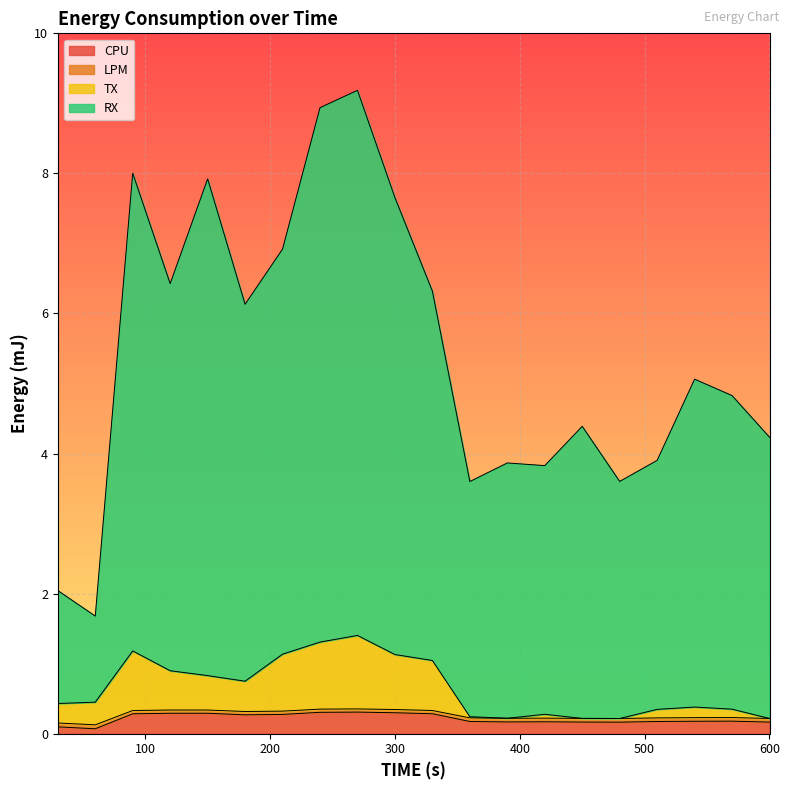

What is the highest value of the CPU series?

0.3